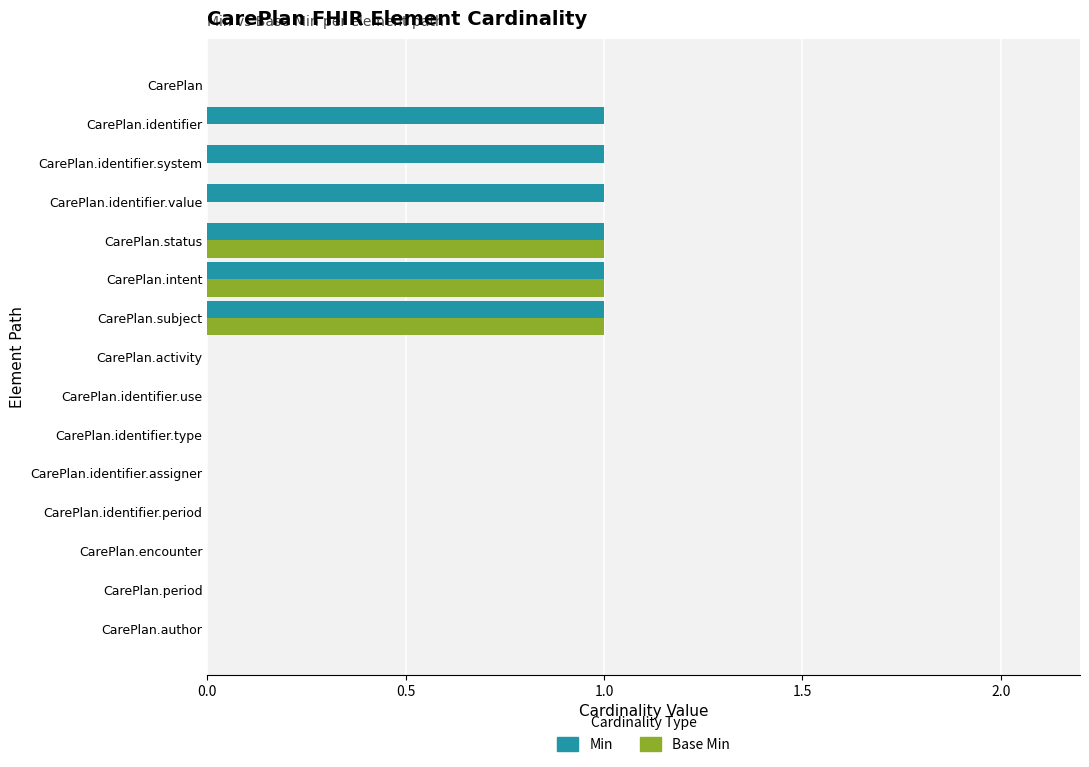

True or false: Min has a value of 0 at CarePlan.identifier.assigner.

True